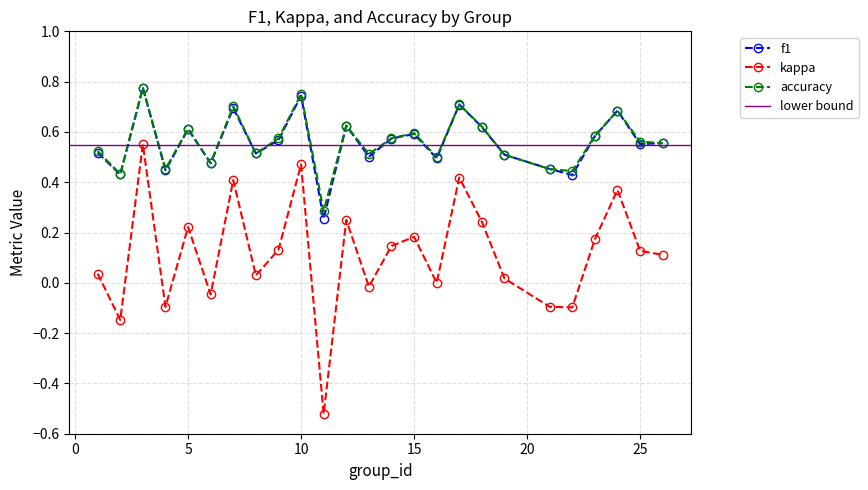

What is the minimum value shown in the chart?

-0.5